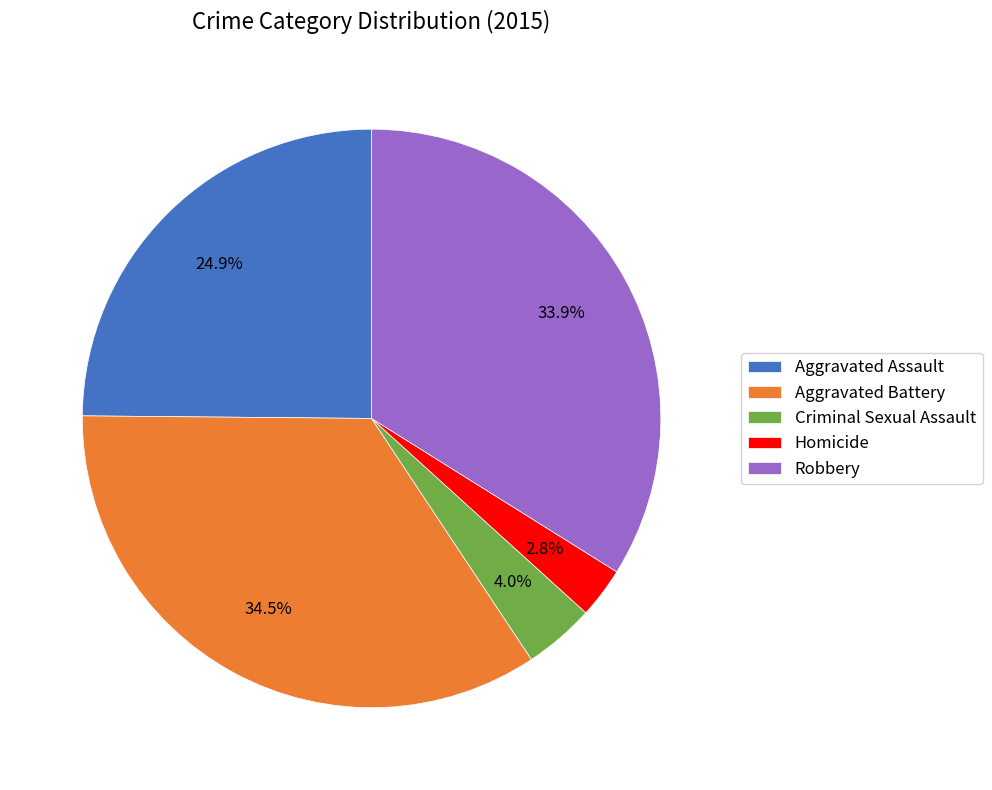

Combined, do Robbery and Aggravated Battery account for over 50%?

Yes